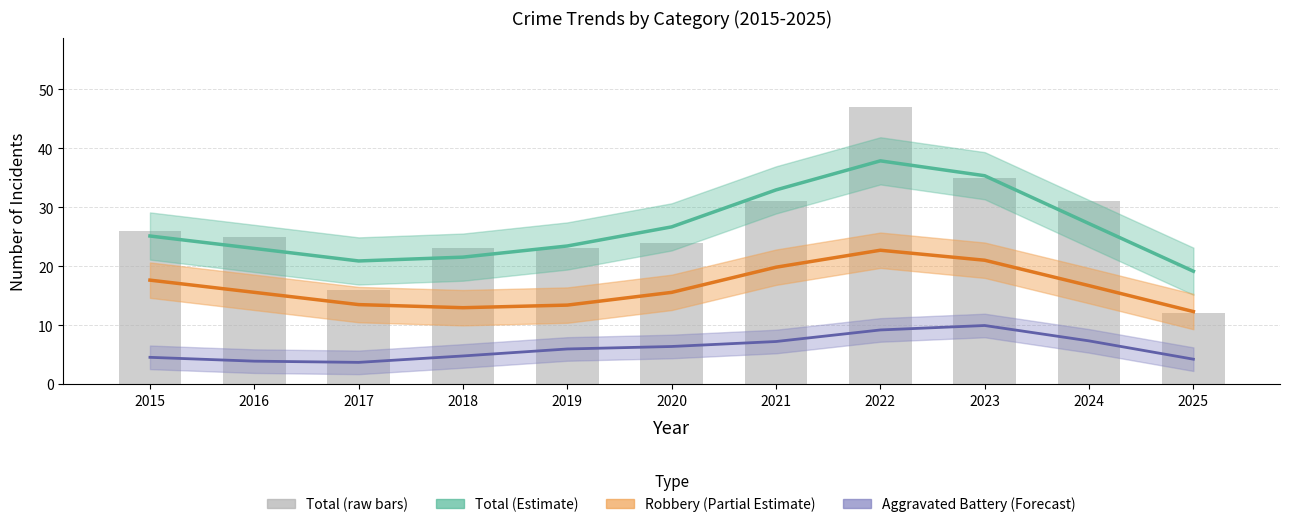

What is the highest value of the Total (Estimate) series?

37.8